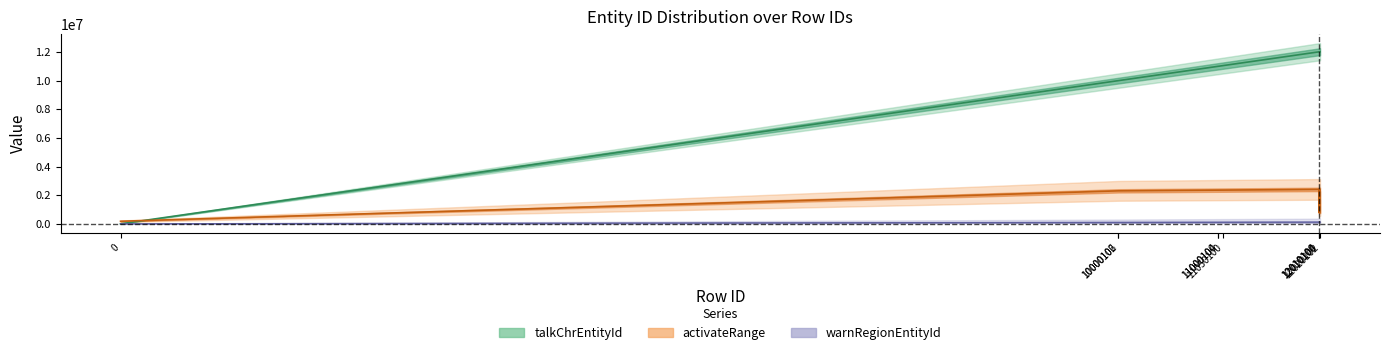

True or false: talkChrEntityId and activateRange cross at least once.

True